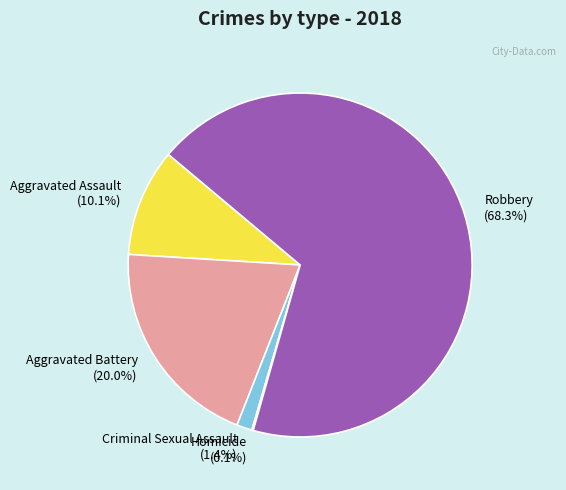

To the nearest percent, what is the combined percentage of Robbery and Aggravated Battery?

88%